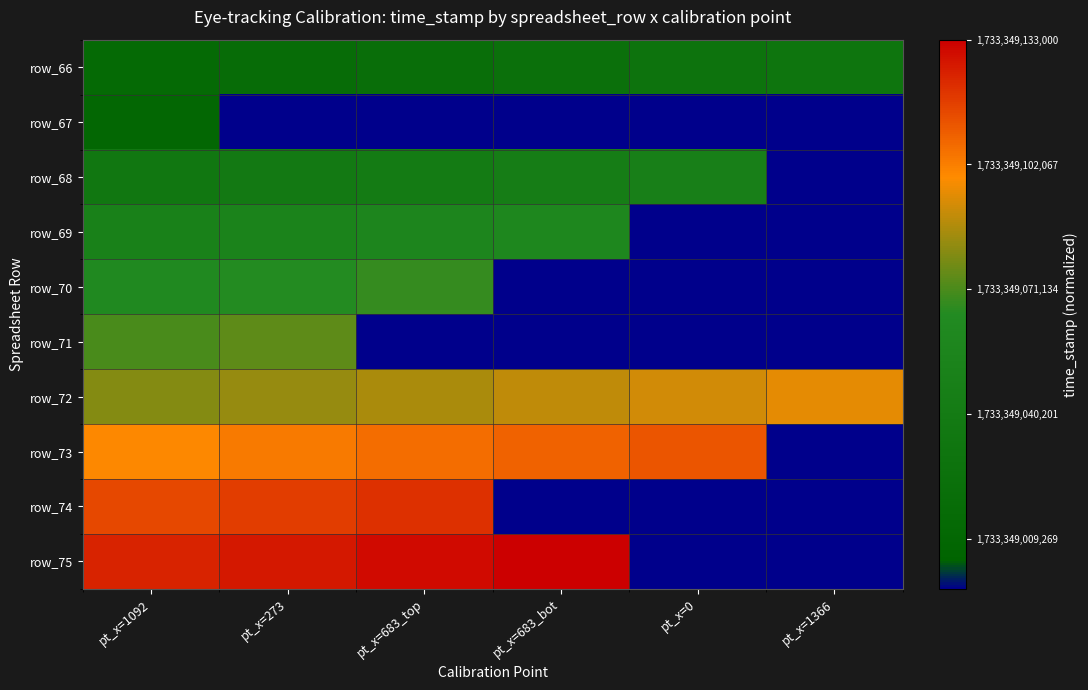

At which category does the chart reach its minimum across all series?

pt_x=273